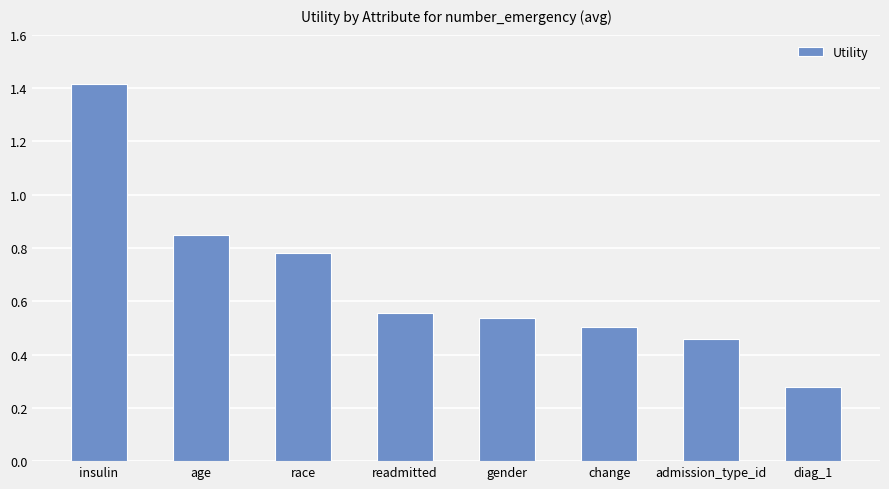

Is it true that the value at age is 1.2?

False